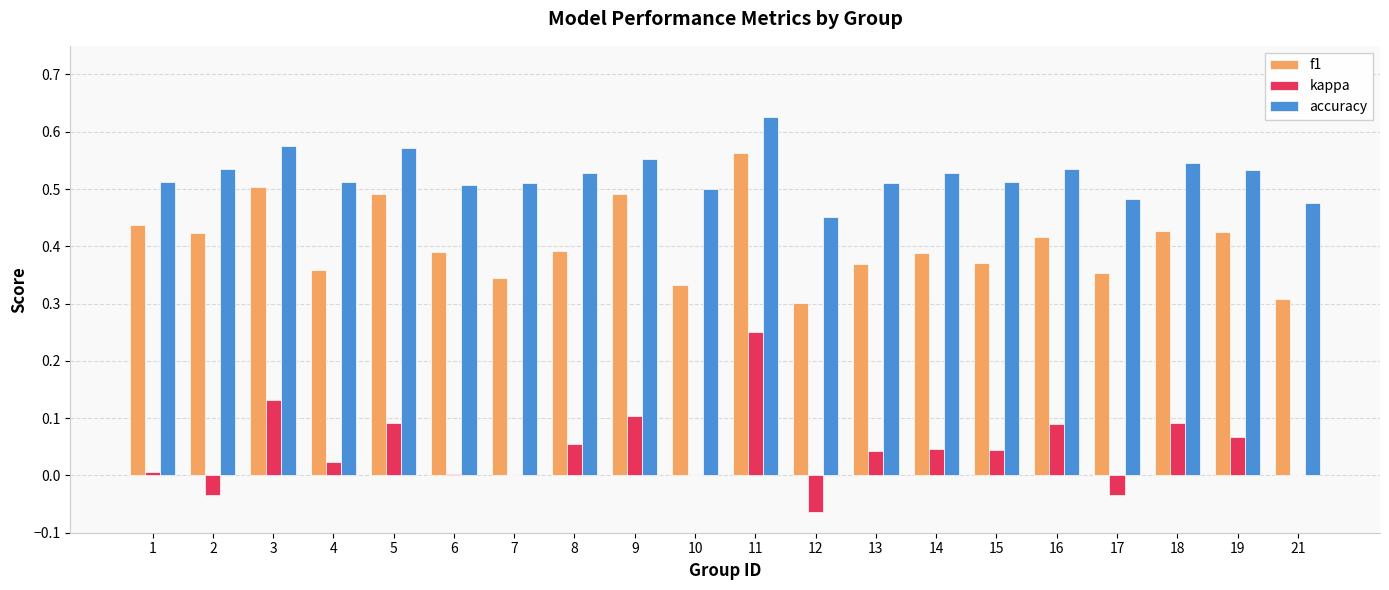

The f1 series shows 0.2 at 10. True or false?

False